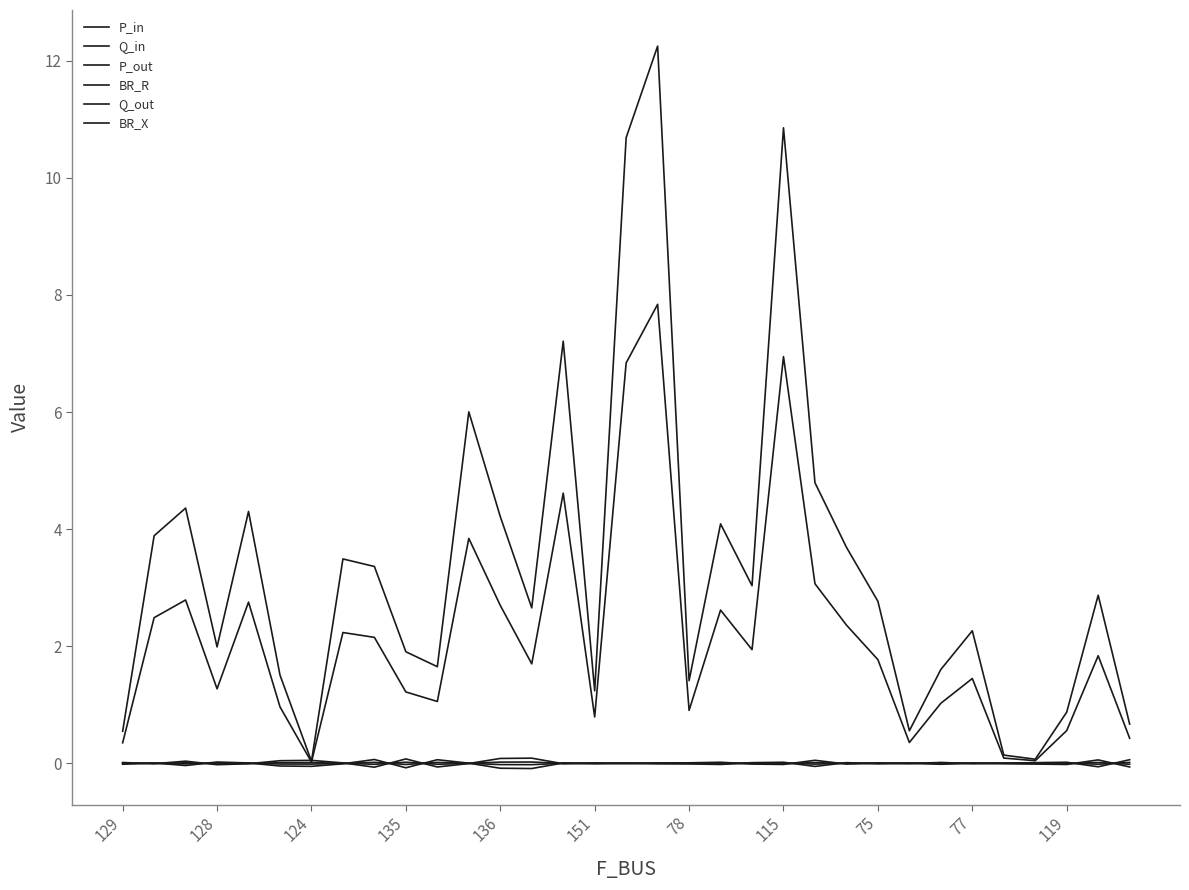

At how many categories does at least one series exceed 9?

3